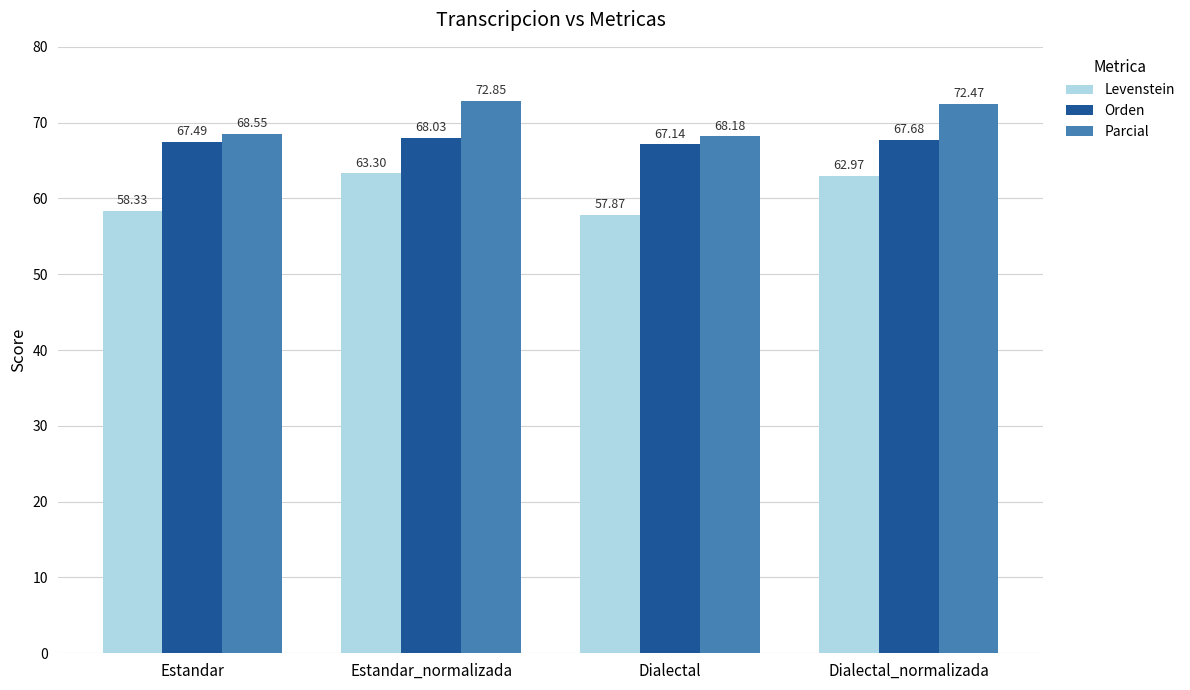

What is the value of the Orden bar at the 2nd from the left?

68.0